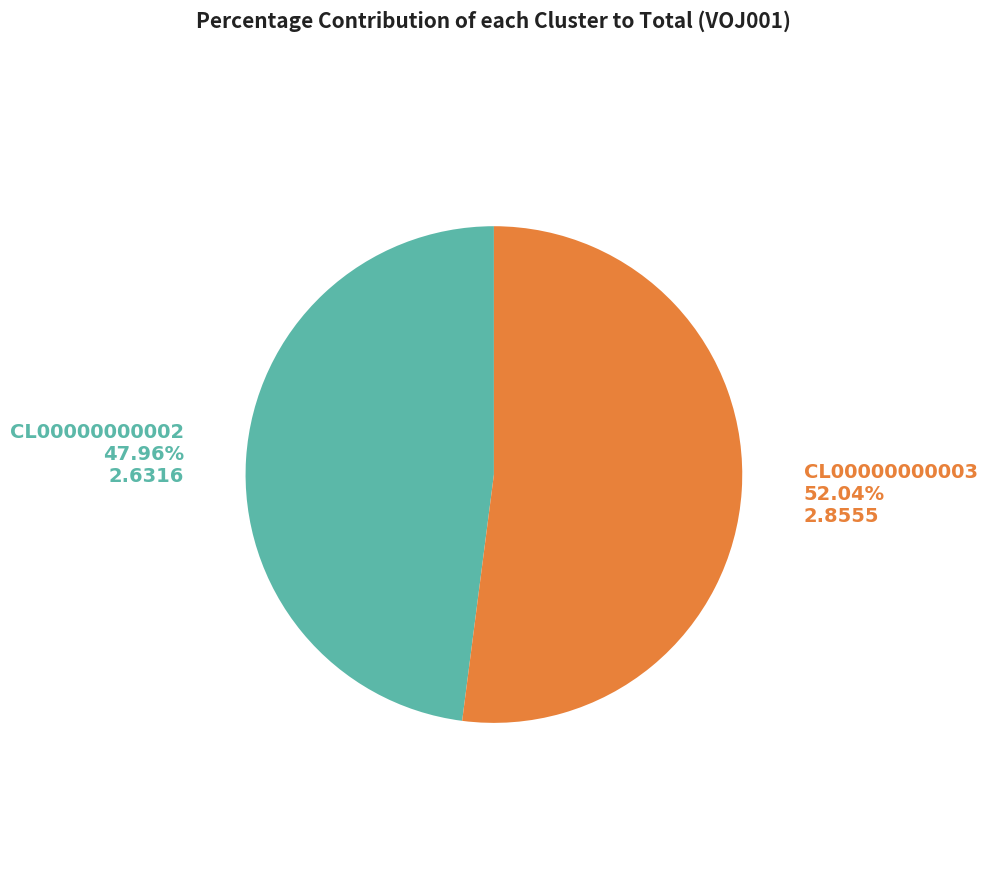

Which slice represents more than half of the pie?

CL00000000003